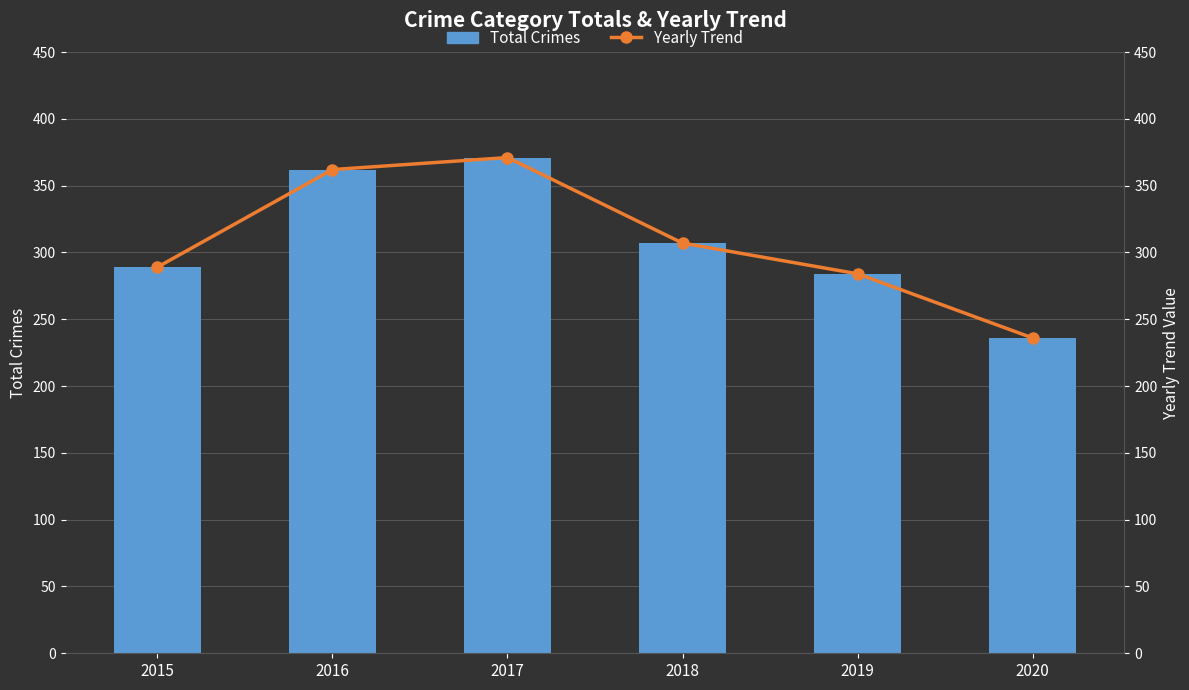

At which label is Yearly Trend closest to 303?

2018